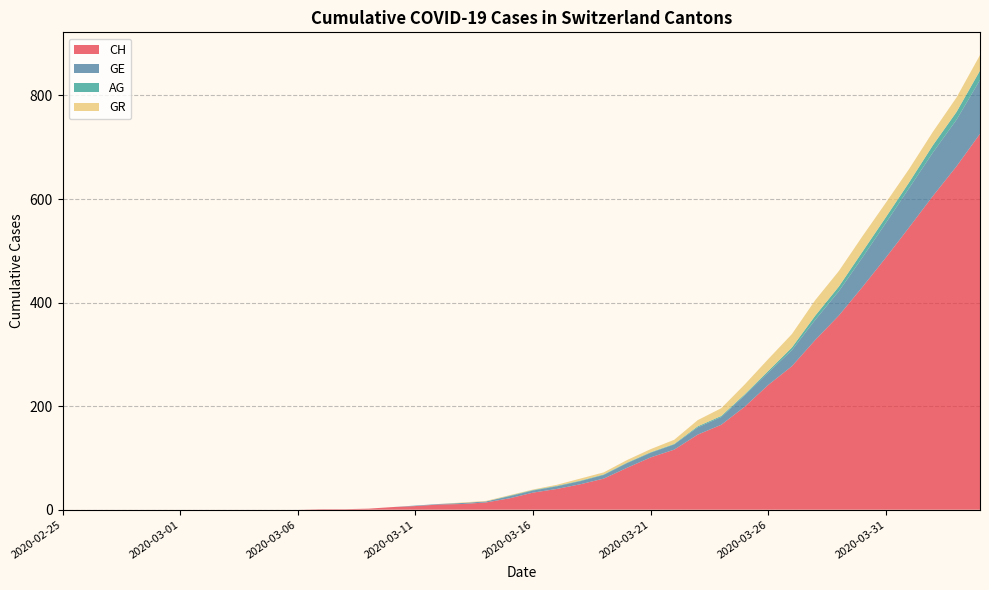

Reading right to left, extract all data points from this chart.

CH: 726	663	606	546	487	430	375	328	277	241	199	164	145	116	101	81	60	49	40	33	22	14	11	10	7	5	2	1	1	0	0	0	0	0	0	0	0	0	0	0
GE: 104	90	84	76	67	57	47	39	31	24	22	15	14	10	9	9	7	6	5	4	4	2	2	1	1	0	0	0	0	0	0	0	0	0	0	0	0	0	0	0
AG: 18	15	14	11	11	11	9	8	5	3	2	2	2	1	1	1	1	1	1	1	1	0	0	0	0	0	0	0	0	0	0	0	0	0	0	0	0	0	0	0
GR: 30	28	26	26	28	30	30	30	26	23	19	15	12	8	6	5	4	4	2	1	1	1	1	0	0	0	0	0	0	0	0	0	0	0	0	0	0	0	0	0